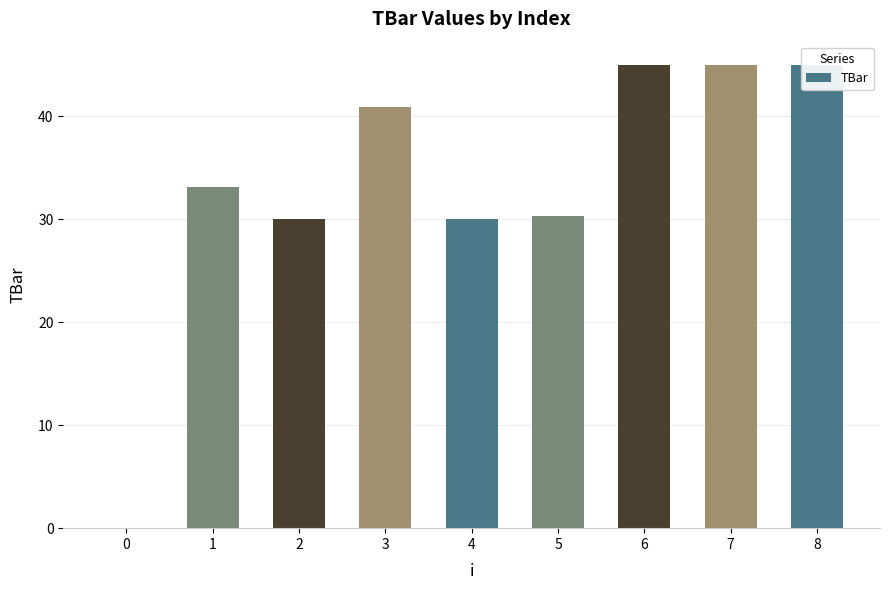

How many categories are shown in the chart?

9